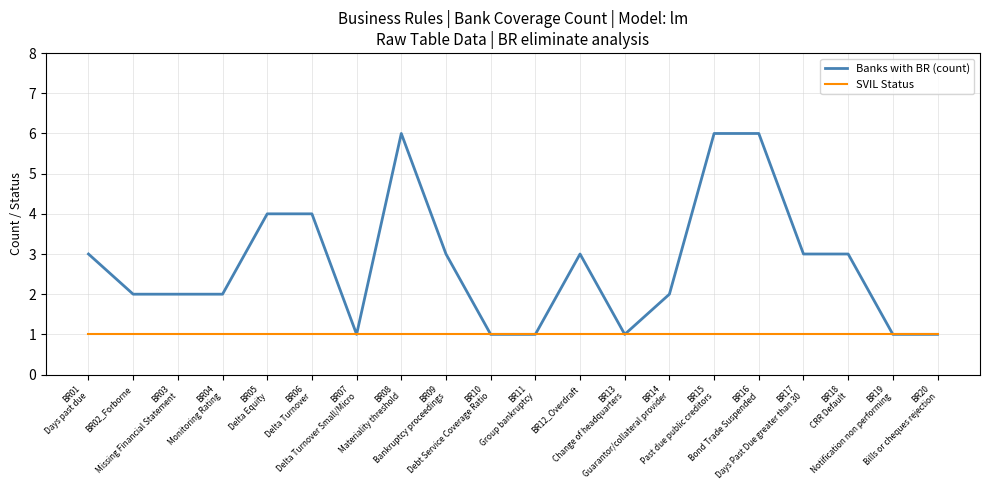

Which series has the largest range (max minus min)?

Banks with BR (count)